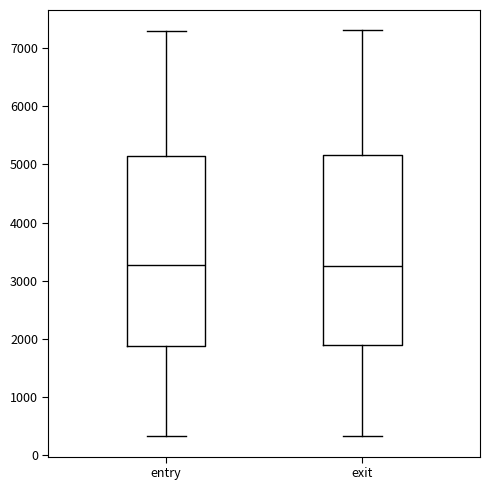

Where is the upper edge of the box for exit on the y-axis? The values are not printed on the chart, so give them approximately, as read against the axis.

5200